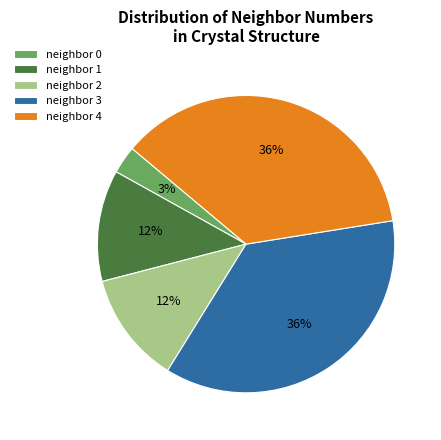

How many segments does this pie chart have?

5